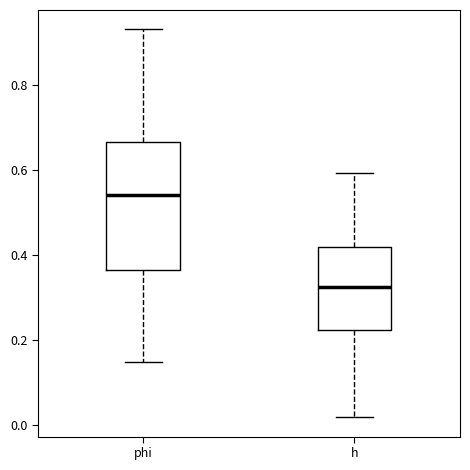

Which box's median line is the lowest?

h